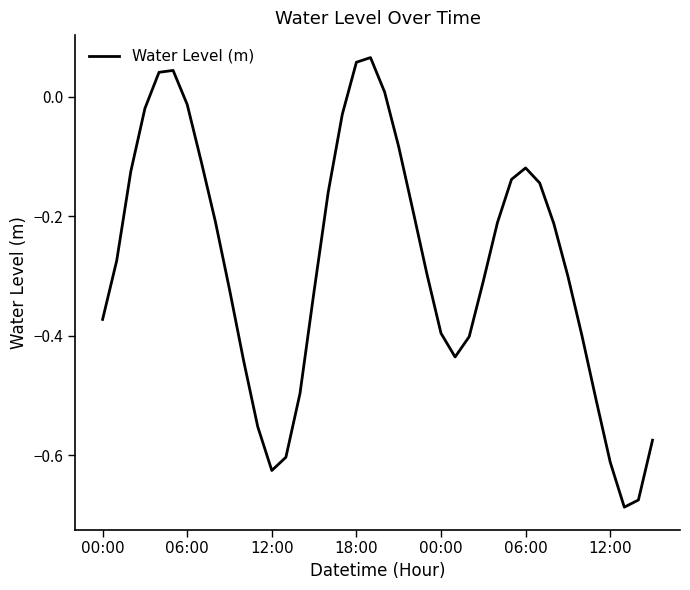

List the labels in order of value, smallest first.

37, 38, 12, 36, 13, 39, 11, 35, 14, 10, 25, 26, 34, 24, 00:00, 15, 9, 27, 33, 23, 06:00, 32, 28, 8, 22, 16, 31, 29, 12:00, 30, 7, 21, 17, 18:00, 12:00, 20, 00:00, 06:00, 18, 19